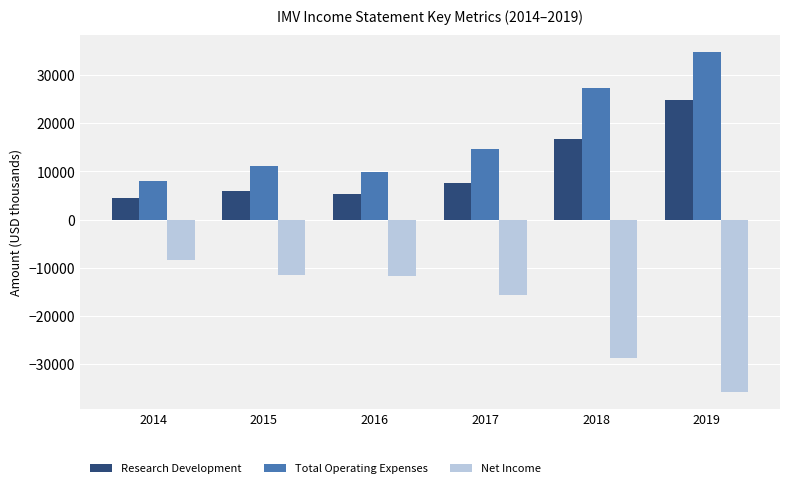

Count the number of data series in this chart.

3